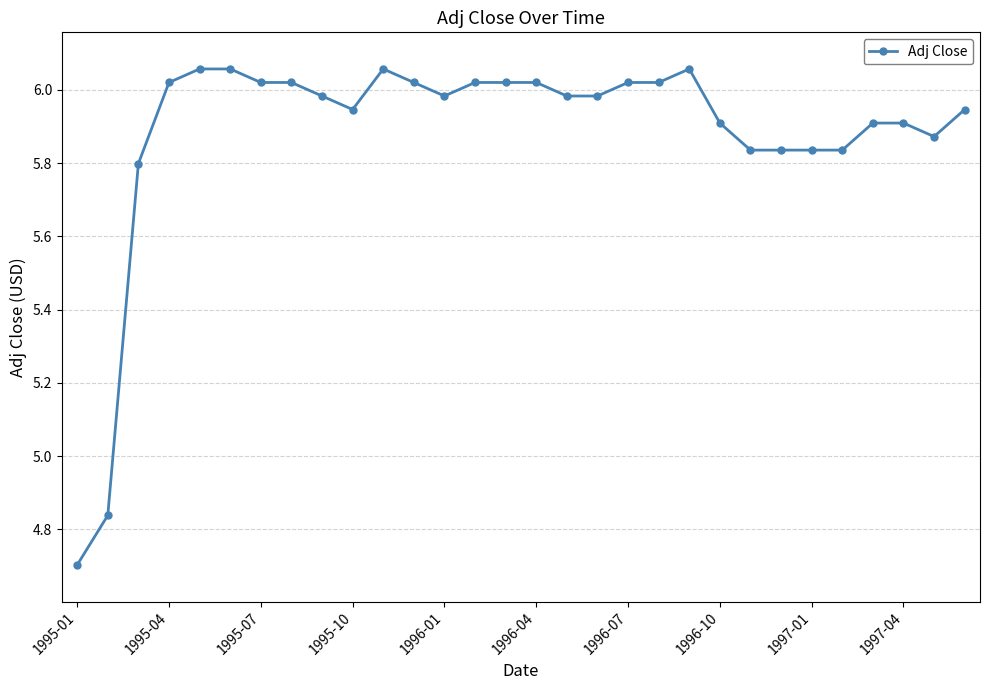

What is the difference between the second highest and second lowest values?

1.2